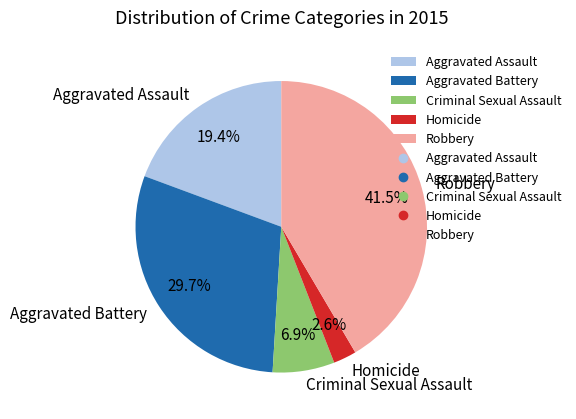

What percentage is the Aggravated Assault slice, to the nearest percent?

19%